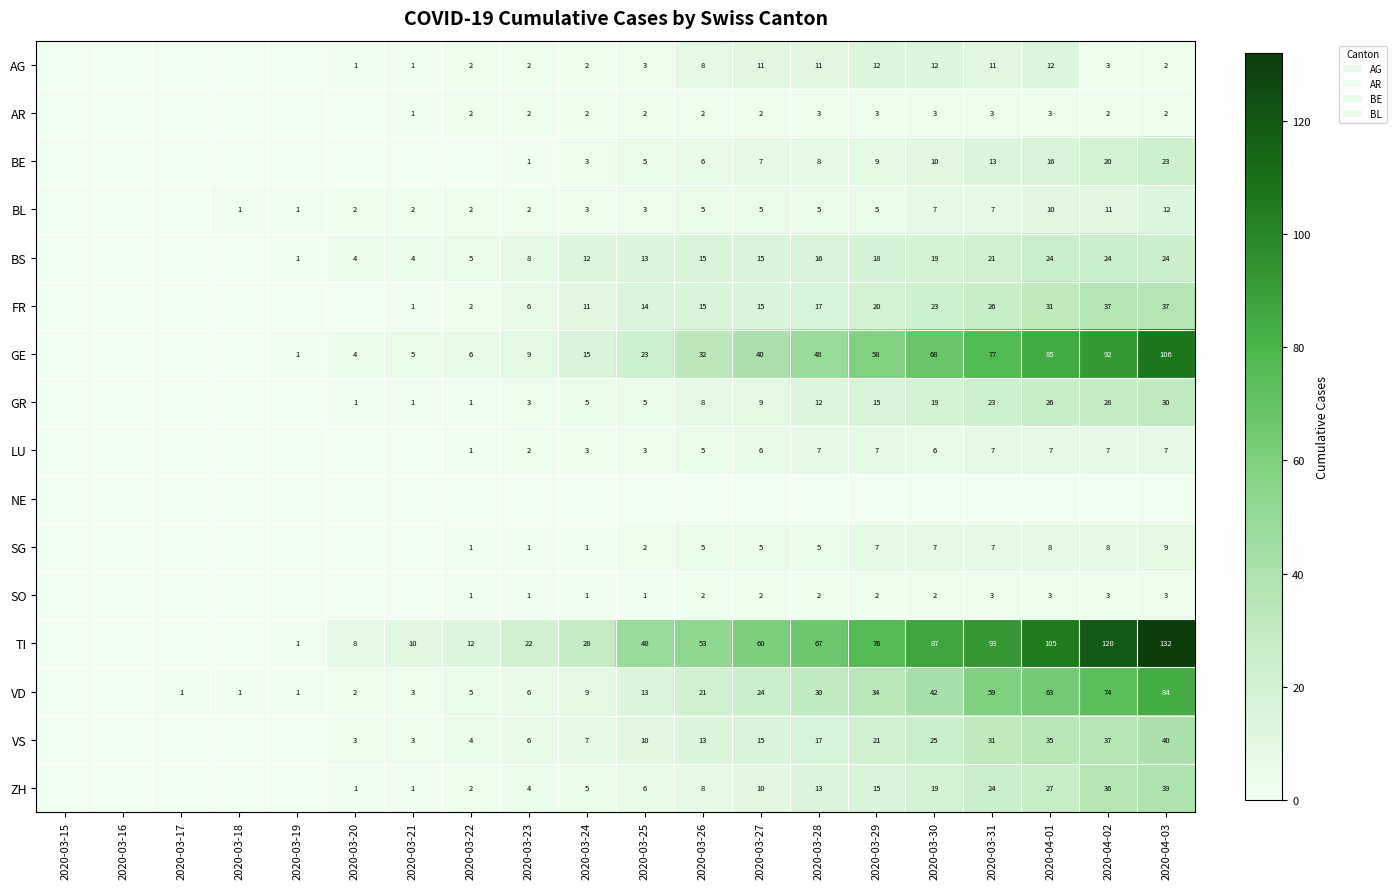

What is the difference between the VD values at 2020-03-29 and 2020-03-27?

10